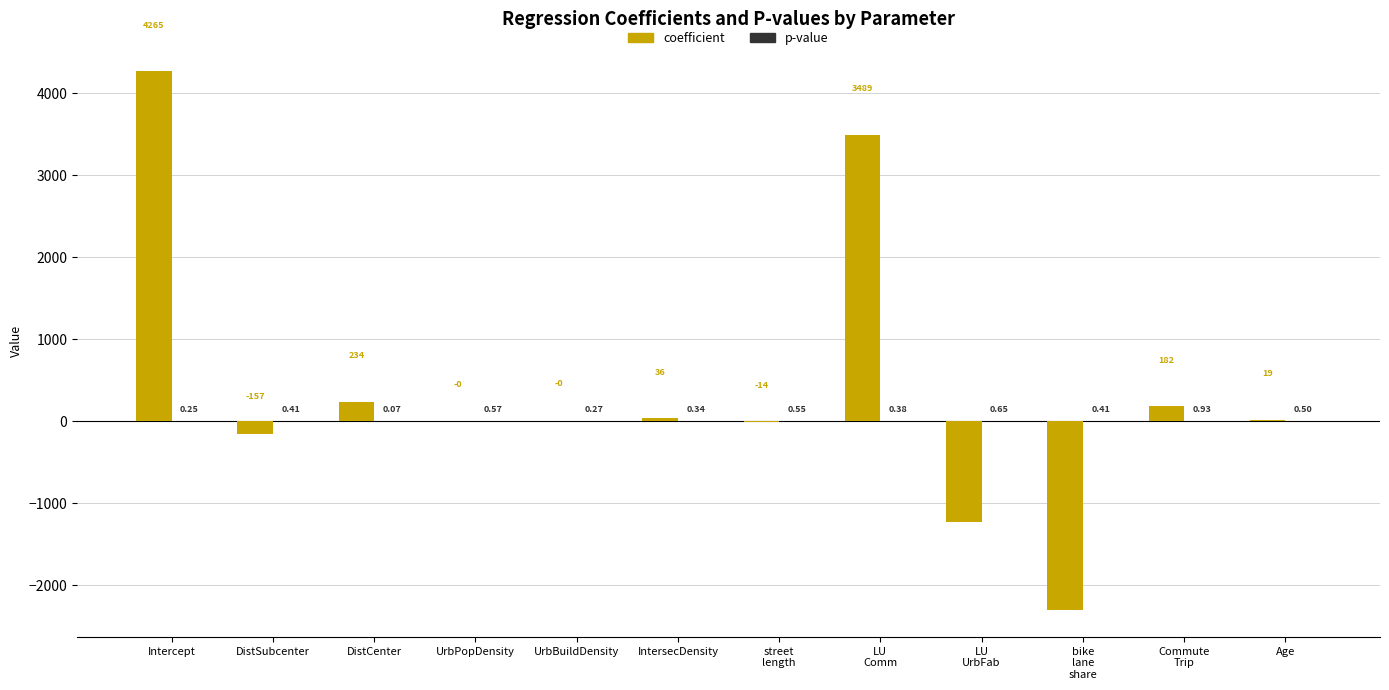

Where does the coefficient series first go above 19?

Intercept